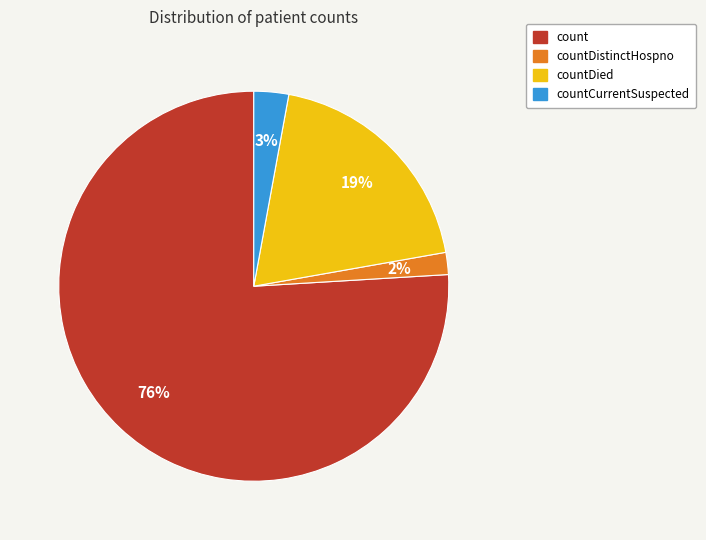

Does any single category account for the majority?

Yes